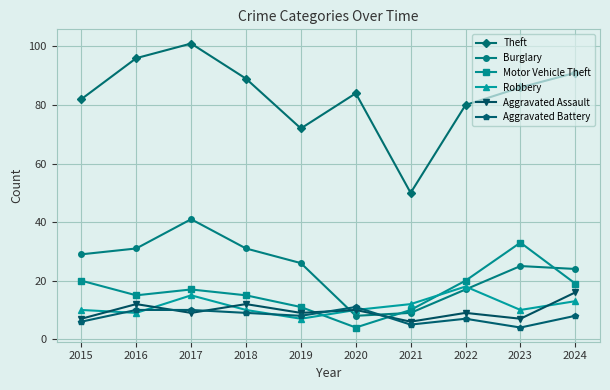

What is the approximate value of Robbery at 2018?

10